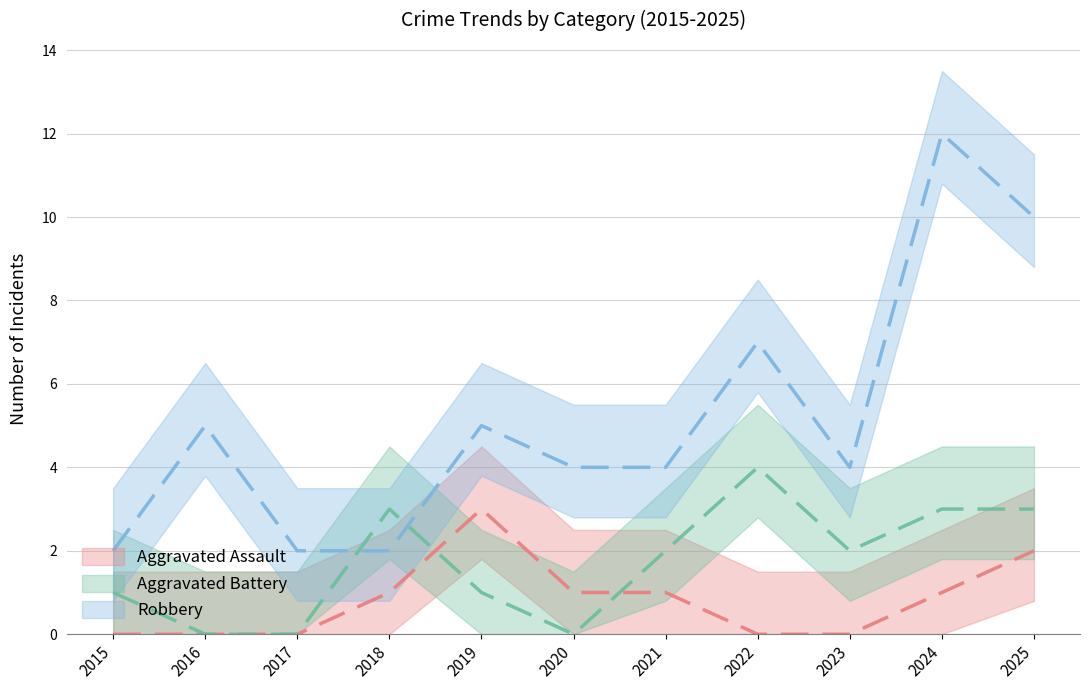

How many series are shown in this chart?

3